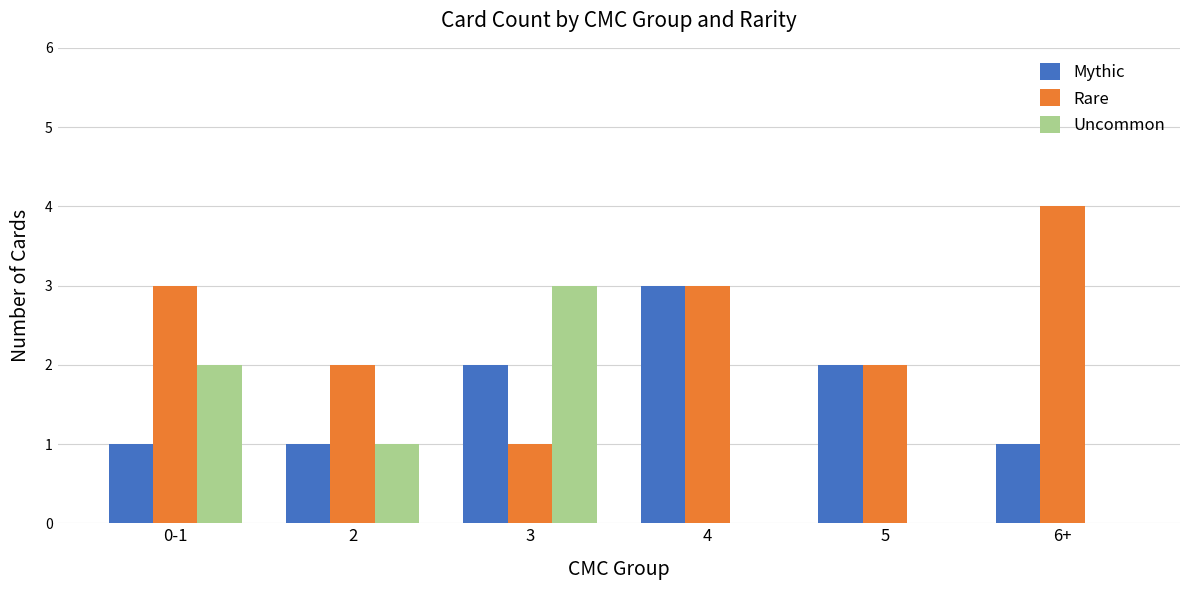

Reading left to right, extract all data points from this chart.

Mythic: 0-1=1	2=1	3=2	4=3	5=2	6+=1
Rare: 0-1=3	2=2	3=1	4=3	5=2	6+=4
Uncommon: 0-1=2	2=1	3=3	4=0	5=0	6+=0